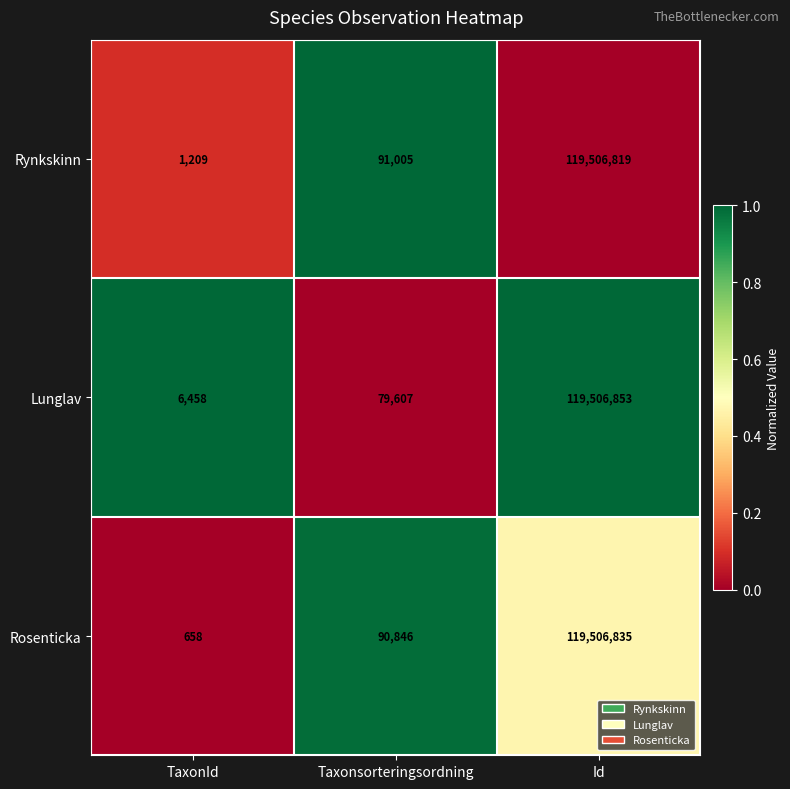

At which category does the chart reach its peak across all series?

Id